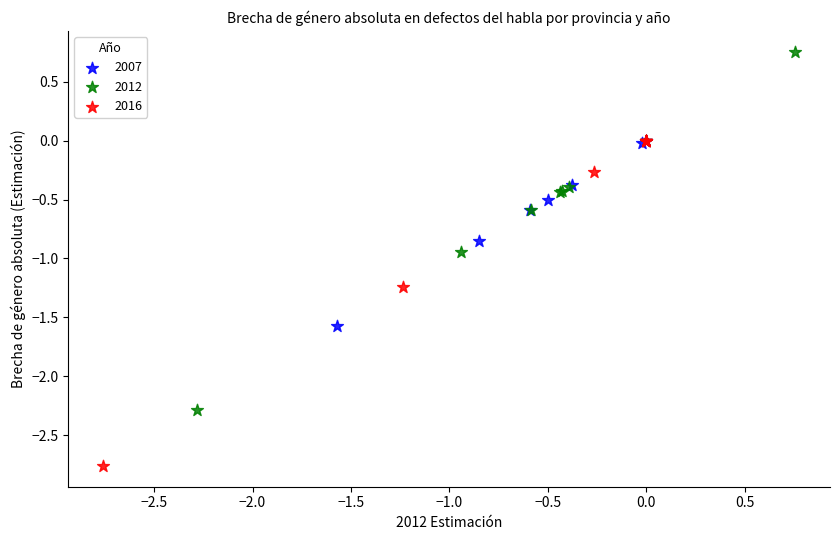

Which series reaches the minimum Y coordinate?

2016